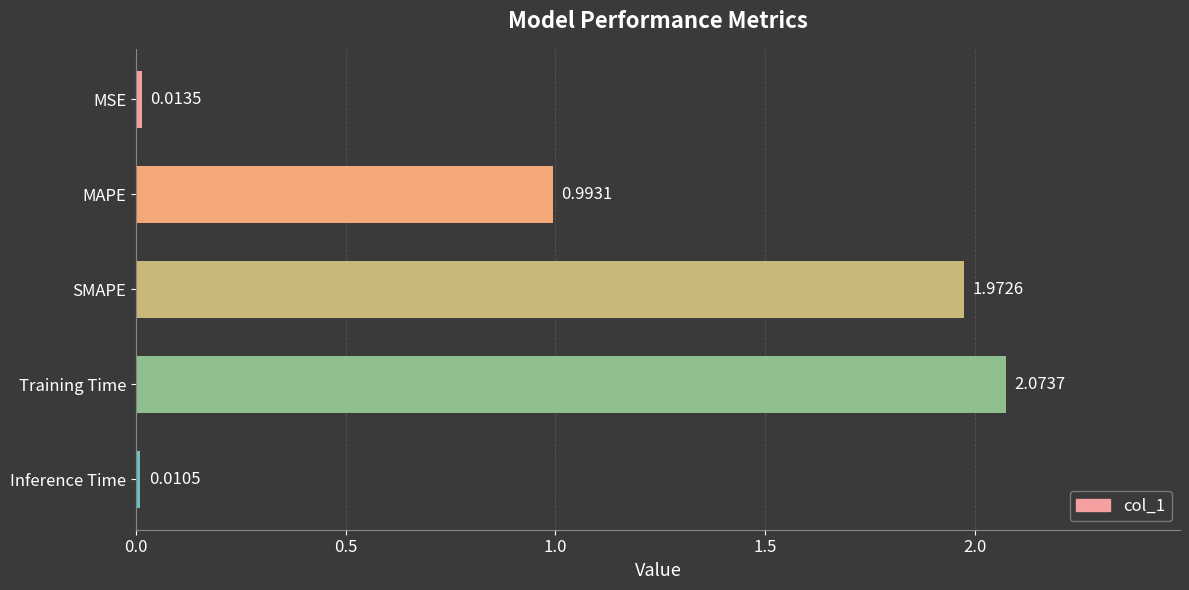

Rank the categories by value from lowest to highest.

Inference Time, MSE, MAPE, SMAPE, Training Time